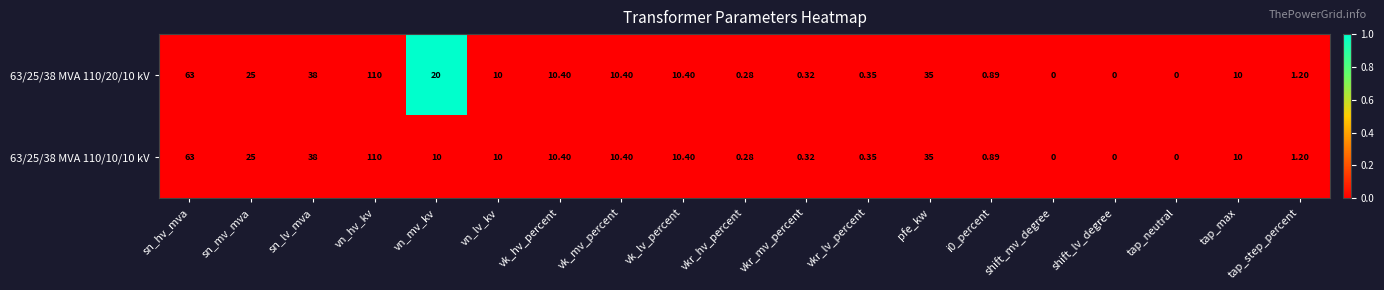

Is the value of 63/25/38 MVA 110/20/10 kV at vn_mv_kv greater than the value of 63/25/38 MVA 110/10/10 kV at vn_lv_kv?

Yes